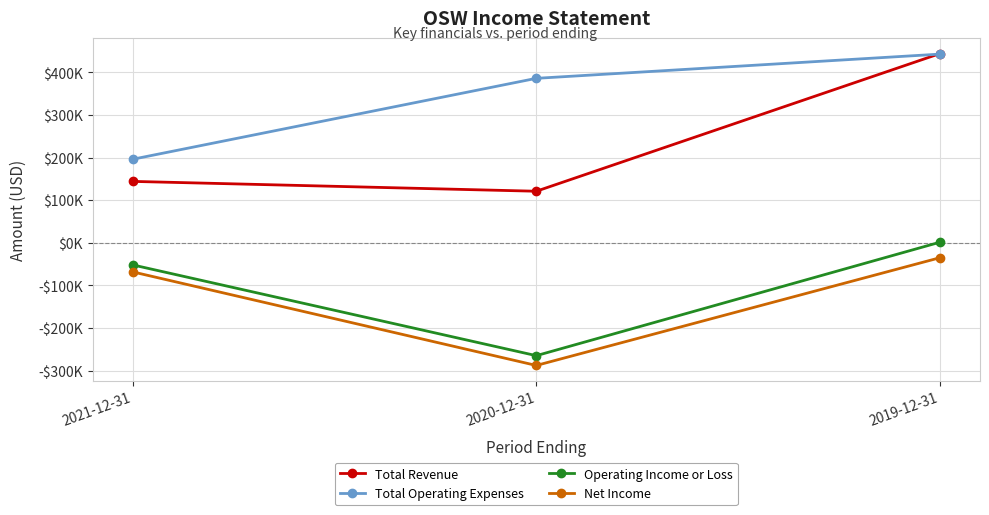

Does the chart display data point markers on the line(s)?

Yes